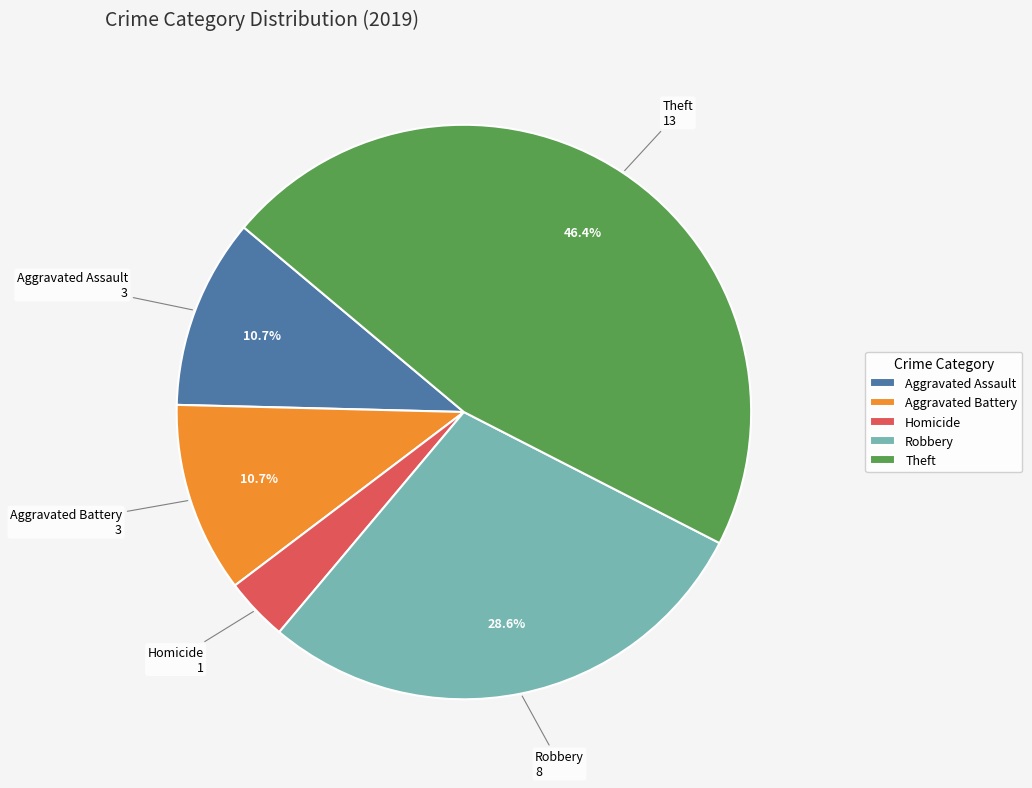

Count the number of slices in the pie.

5